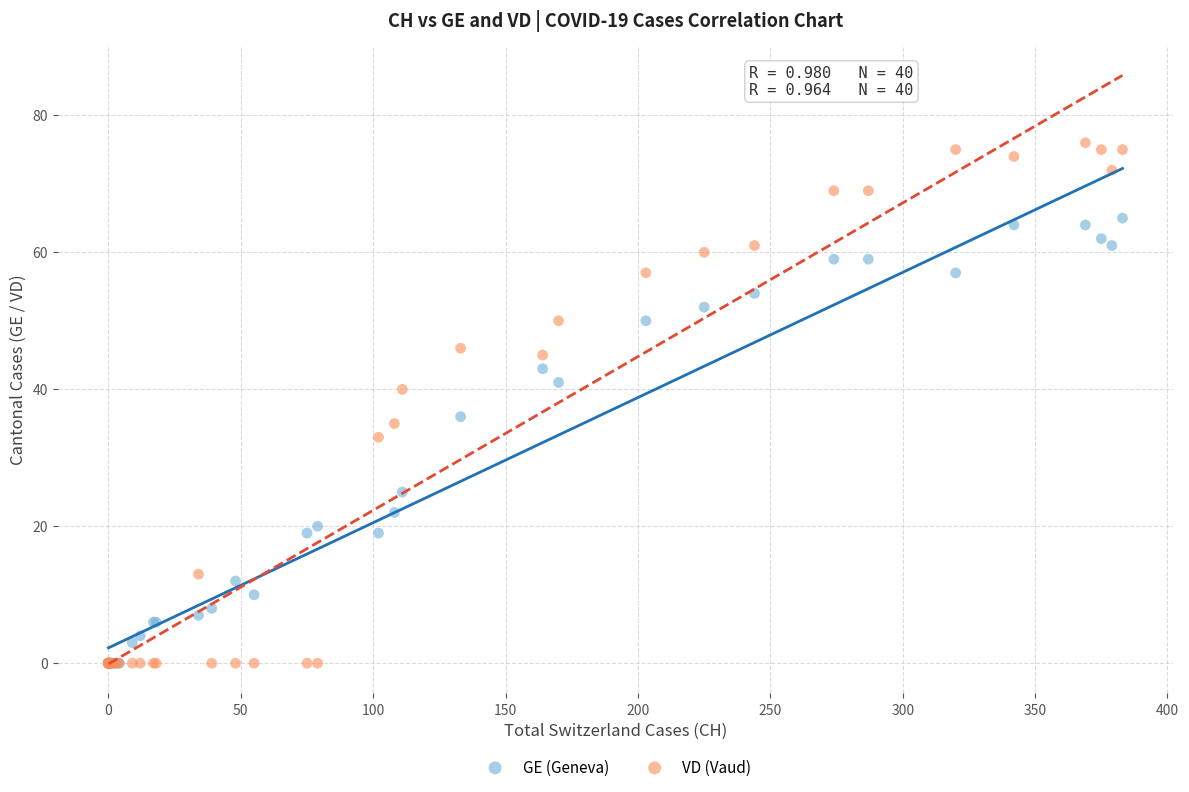

In the GE (Geneva) series, what Y value is closest to 32?

36